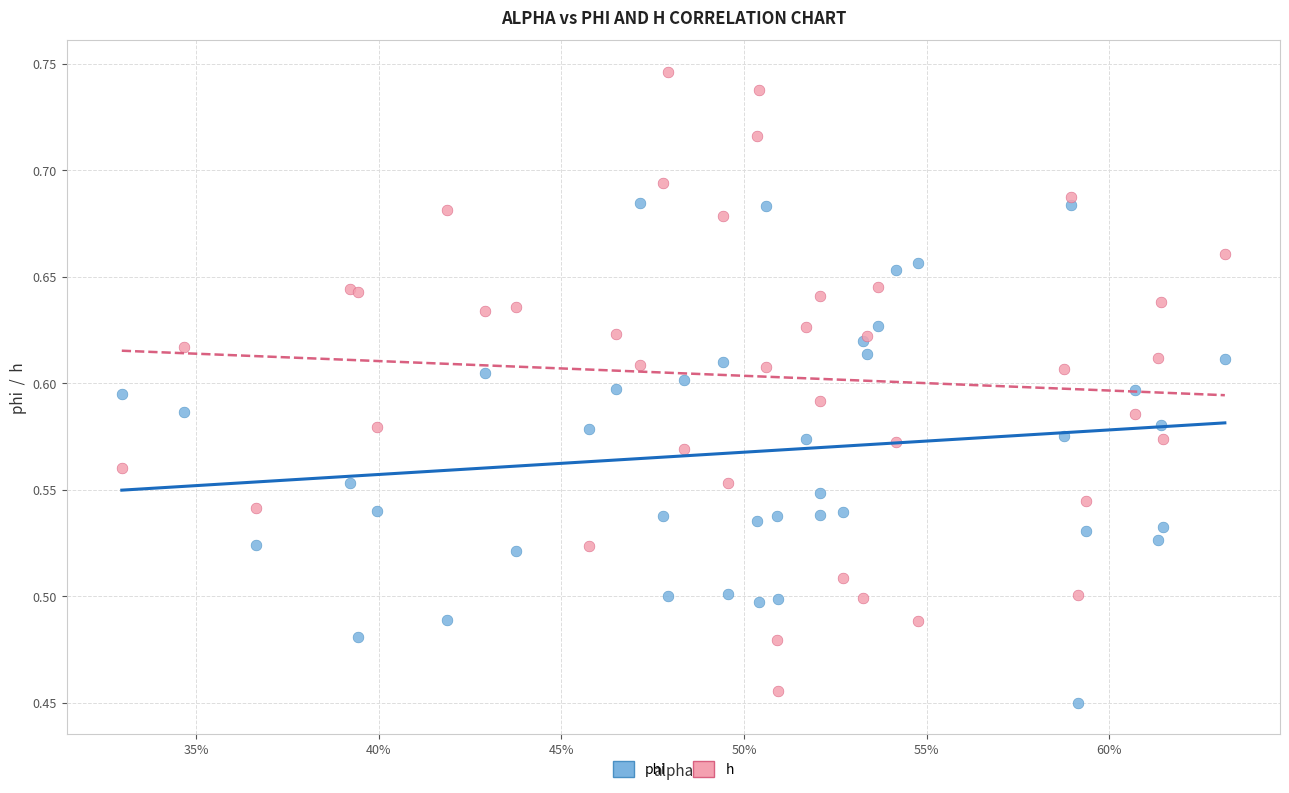

Which series has the largest Y range (max minus min)?

h